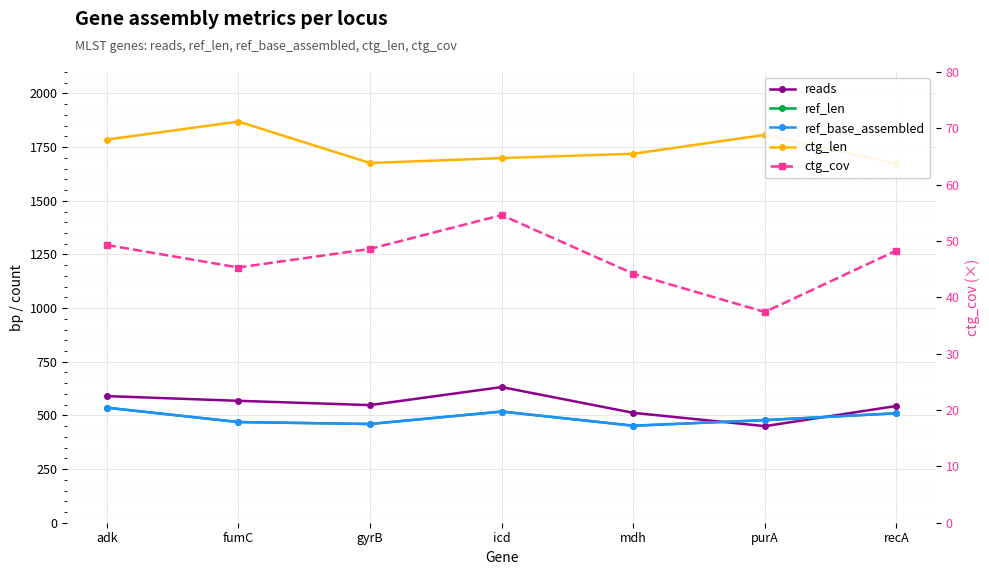

Is it true that ctg_cov equals 49.3 at adk?

True